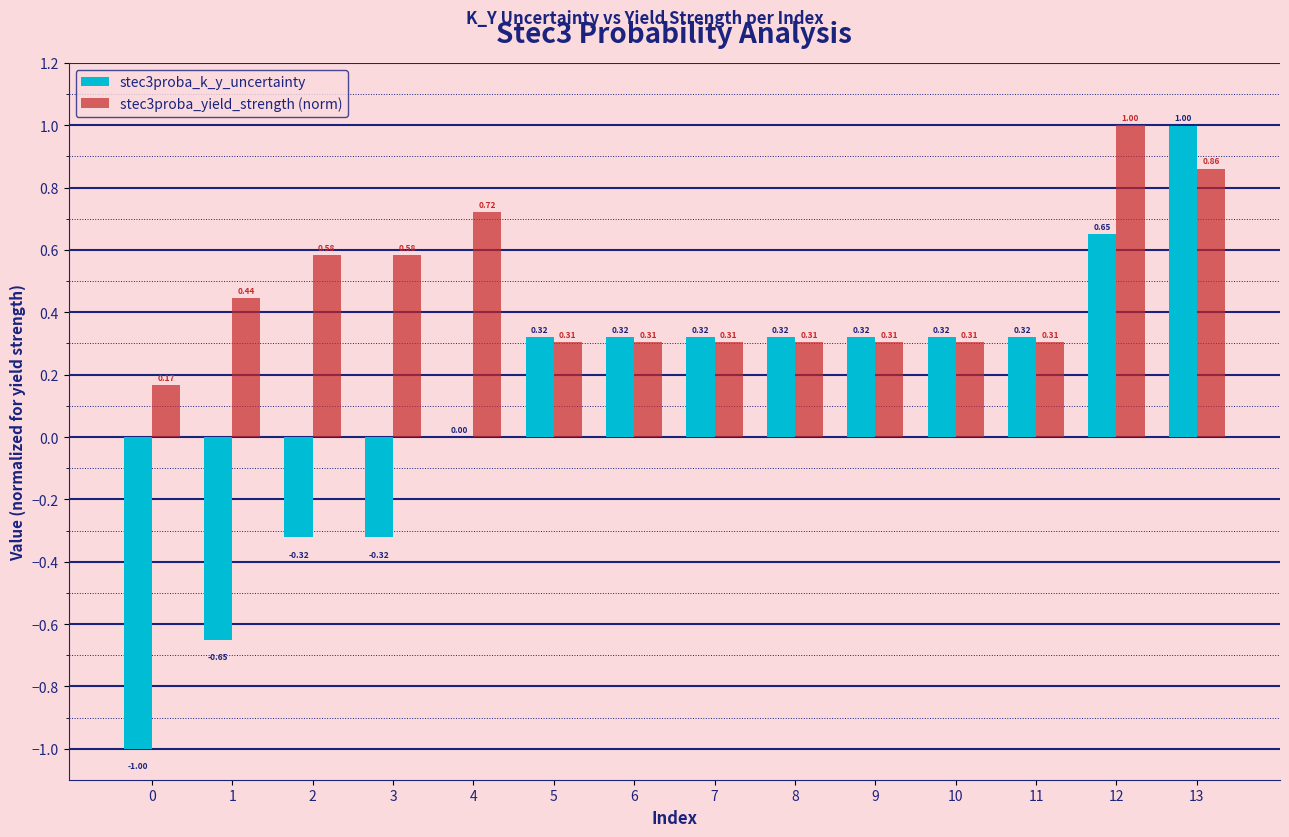

What is the sum of the stec3proba_yield_strength (norm) values at 3 and 12?

1.6